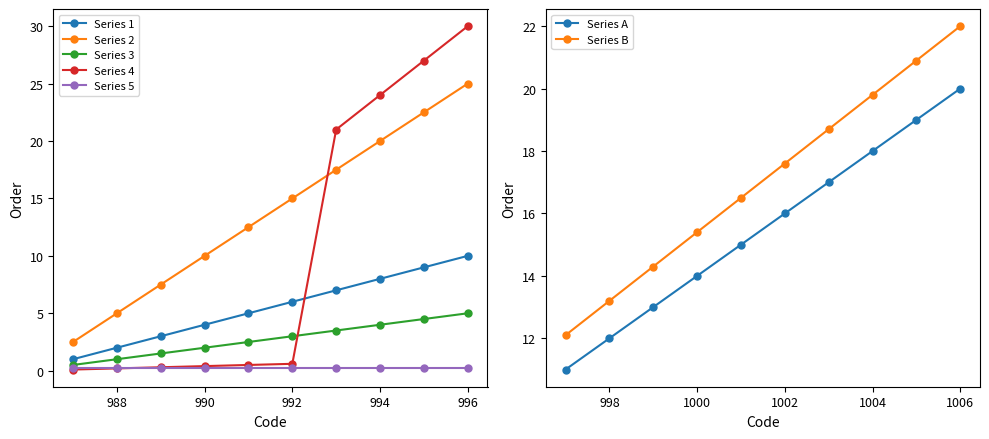

The value of Group B at 992 is 15.0. True or false?

True